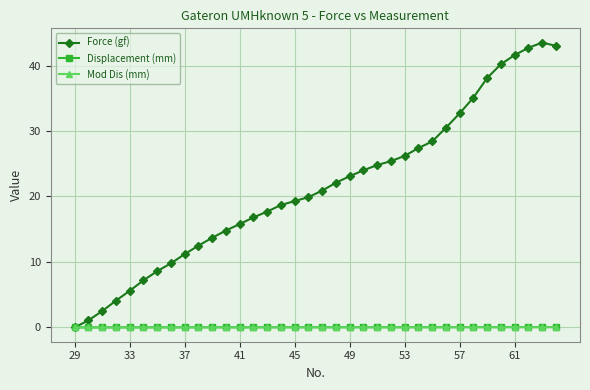

What is the value of the Force (gf) point at the 31st from the left?

38.1